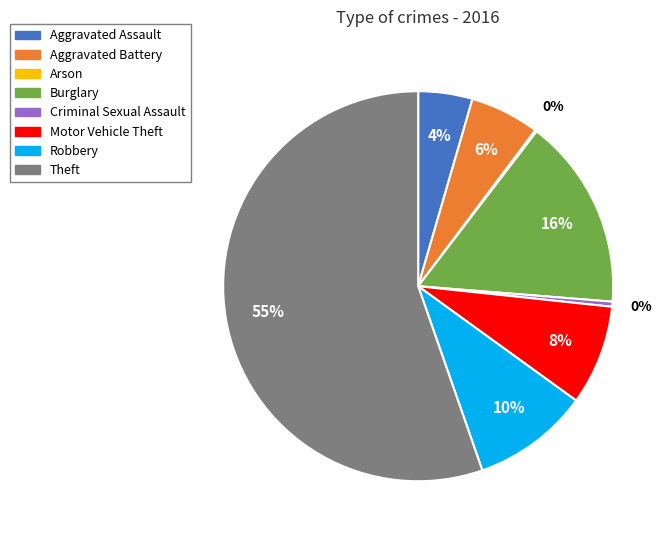

To the nearest percent, what percentage of the pie is Aggravated Assault?

4%